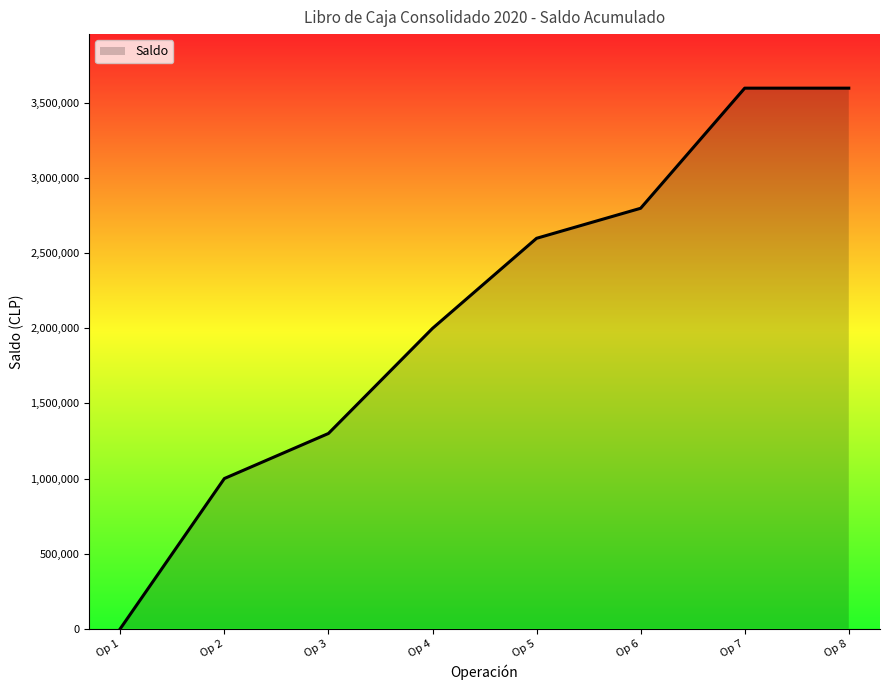

How many positive values are there?

7